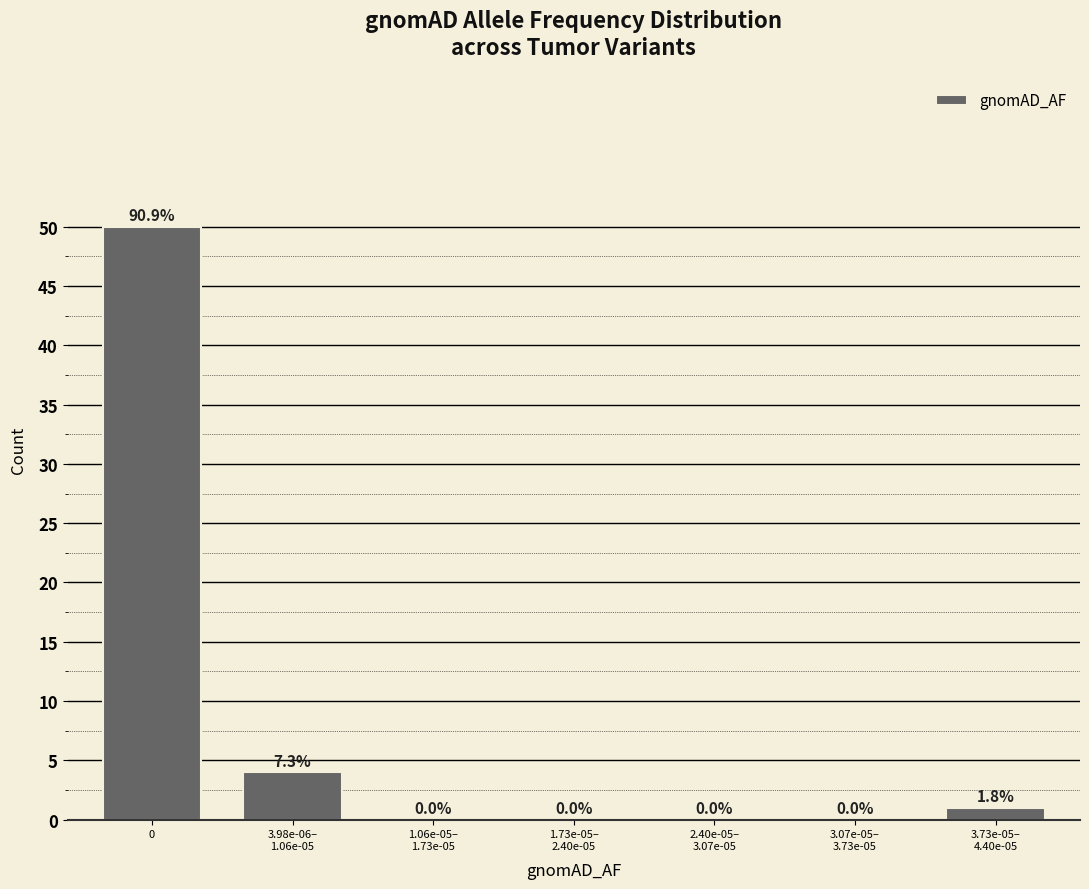

Is it true that the value at 0 is 89?

False